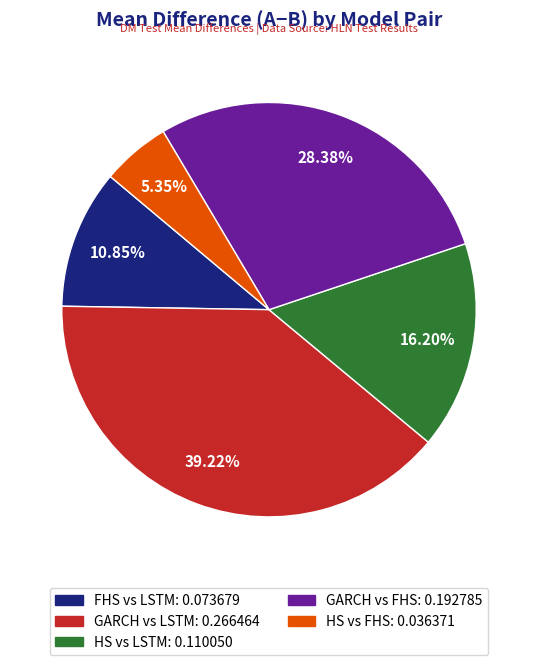

Does any single category account for the majority?

No